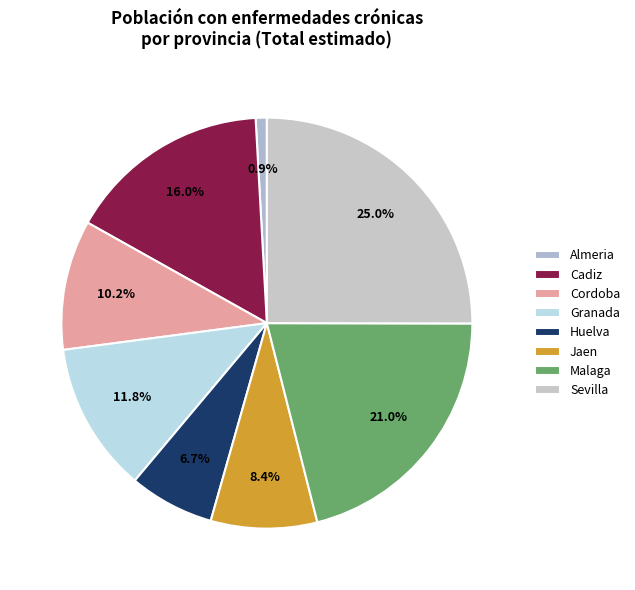

Is there a majority slice in this chart?

No